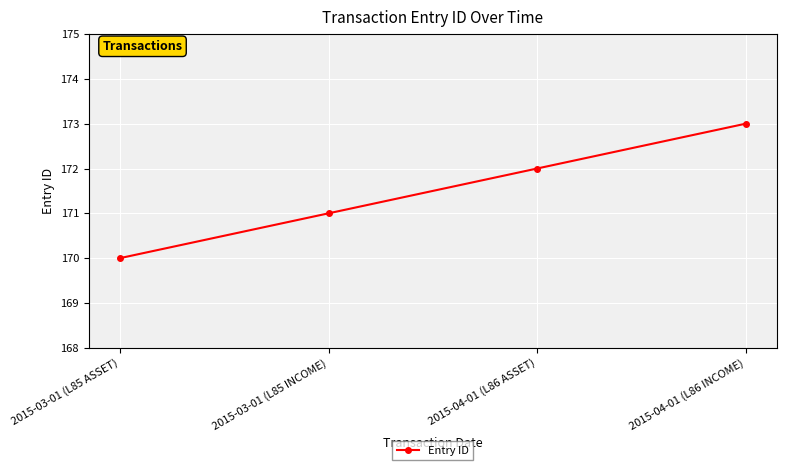

Does the chart have visible grid lines?

Yes